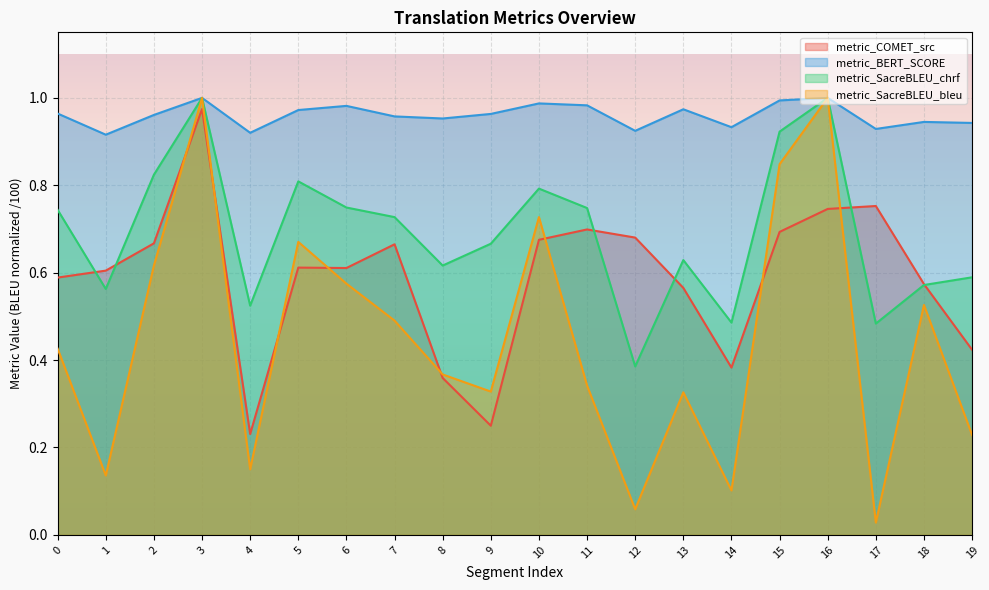

How many interior local peaks does the metric_COMET_src series have?

5